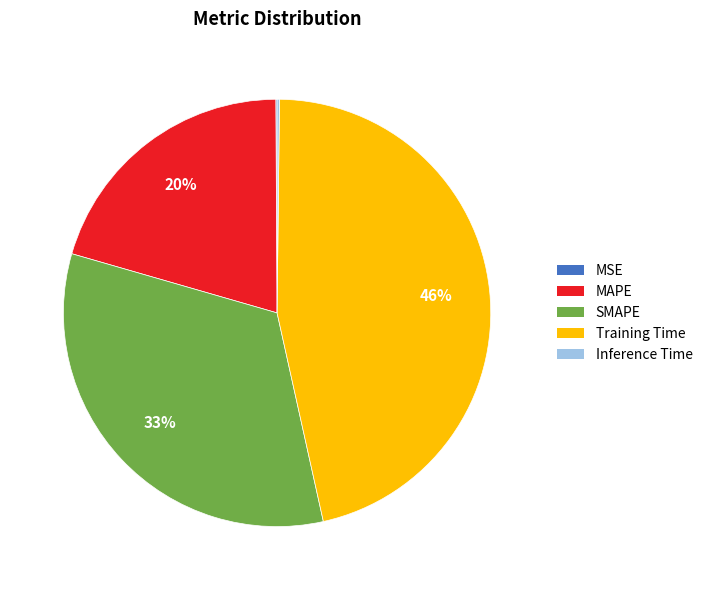

The Training Time slice represents 46% of the pie. True or false?

True